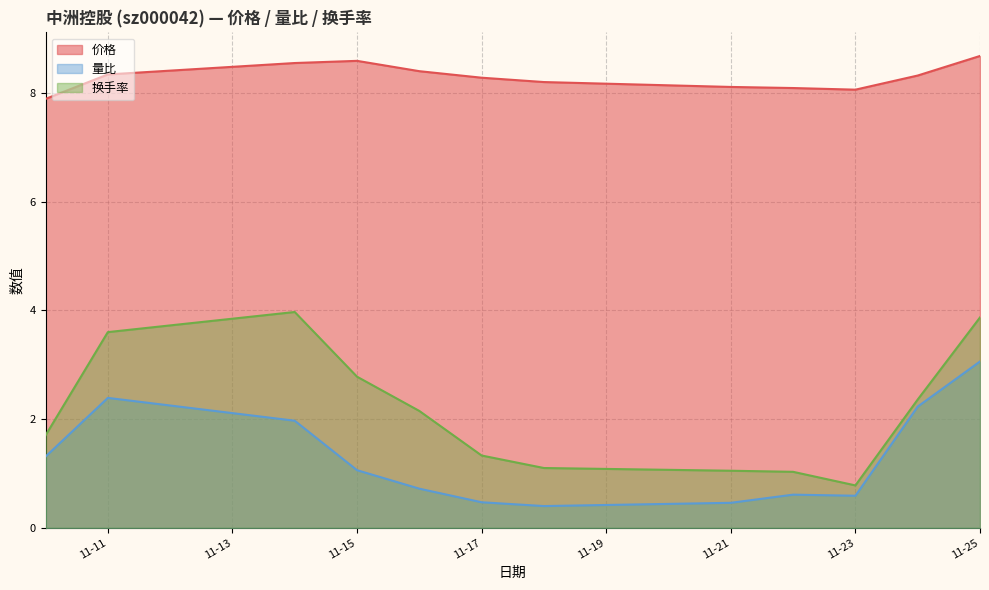

Rank the series by their maximum value, from lowest to highest.

量比, 换手率, 价格